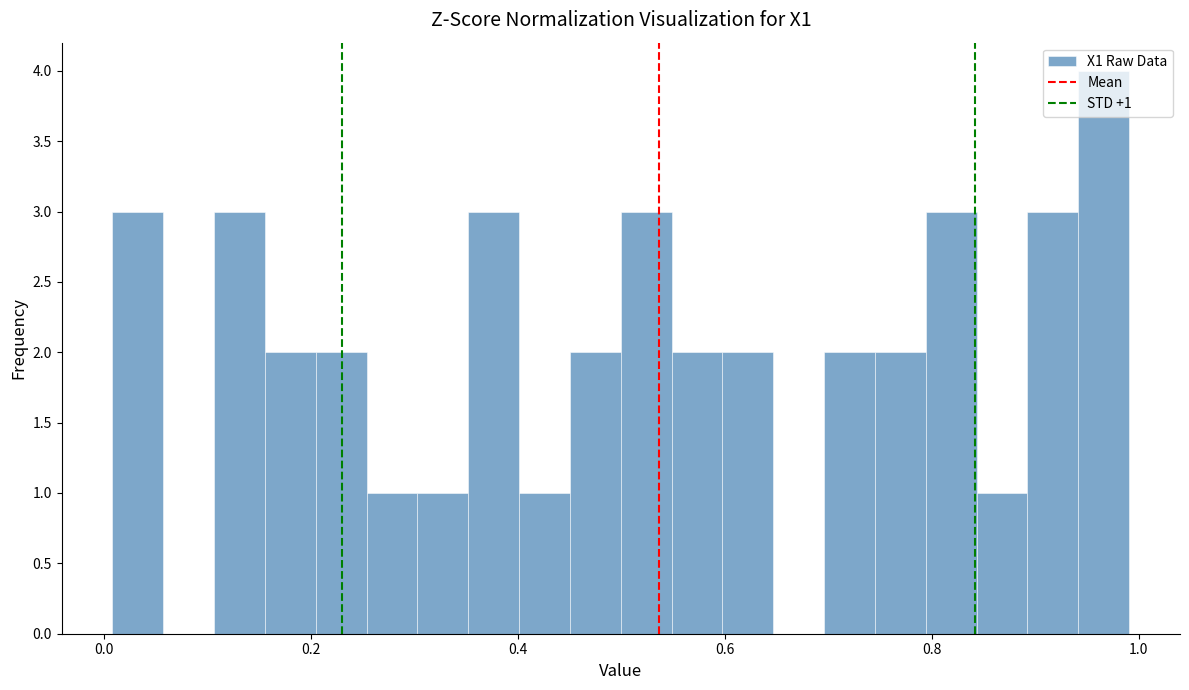

Around what value on the x-axis is the tallest bar? Give the approximate position of its centre, as read against the axis.

0.96